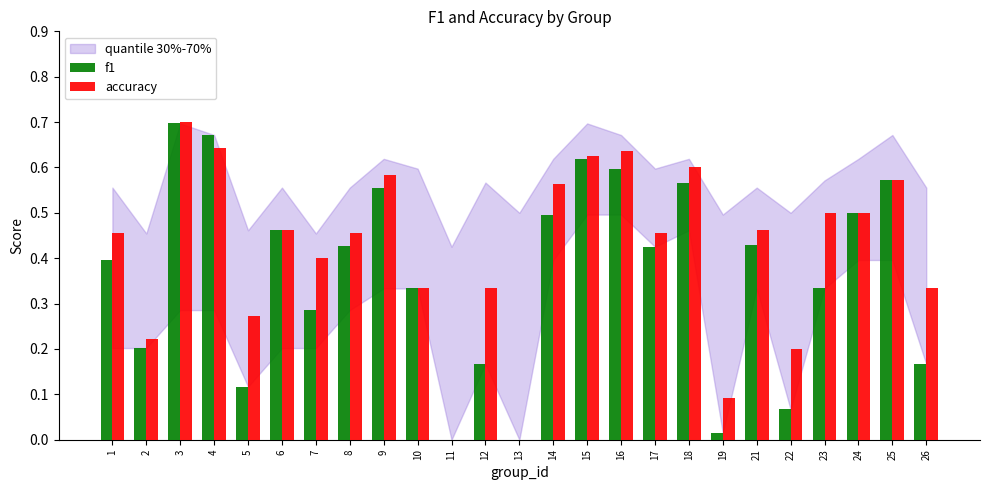

What is the sum of the accuracy values at 8 and 25?

1.0